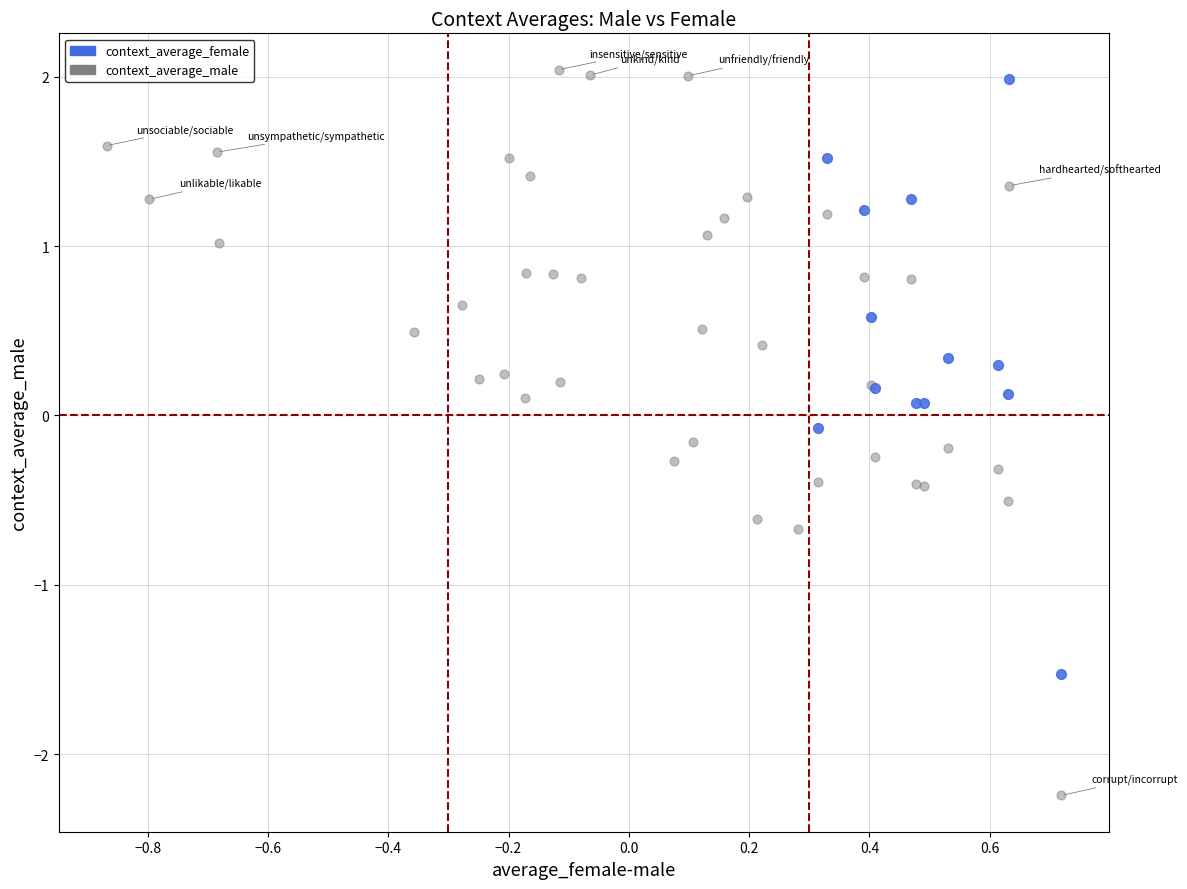

Which series has the widest spread of Y values?

context_average_male